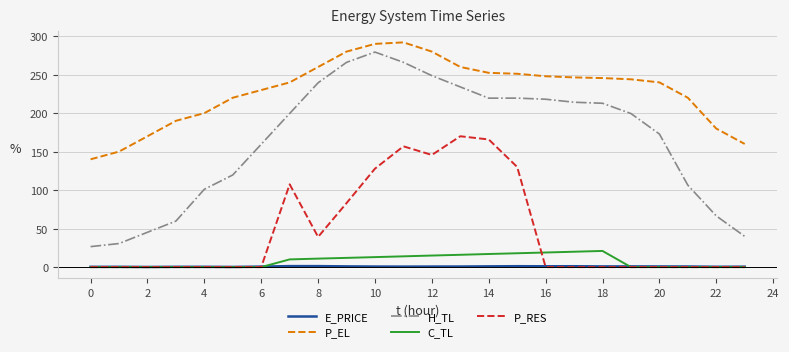

Which series has the widest spread of values?

H_TL